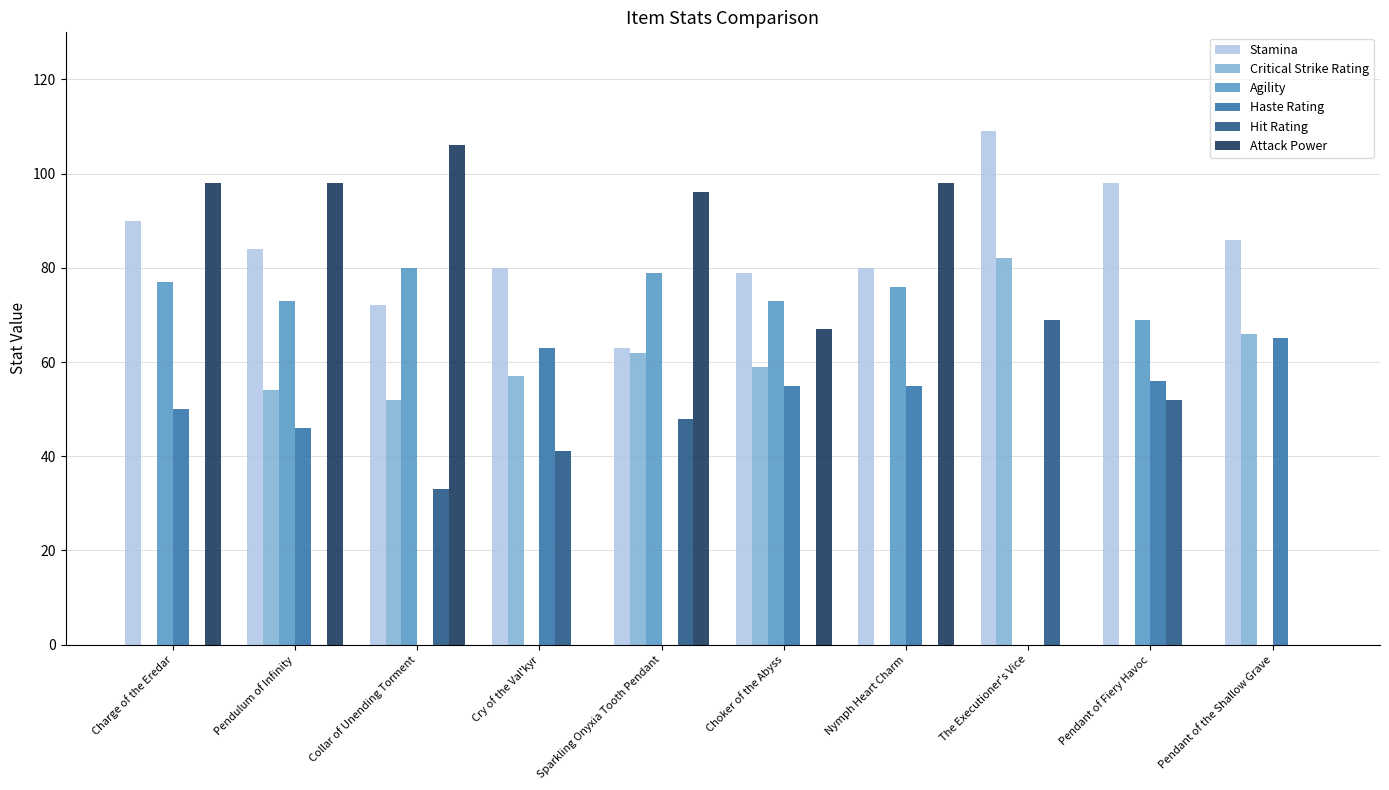

True or false: Stamina has a value of 84 at Sparkling Onyxia Tooth Pendant.

False